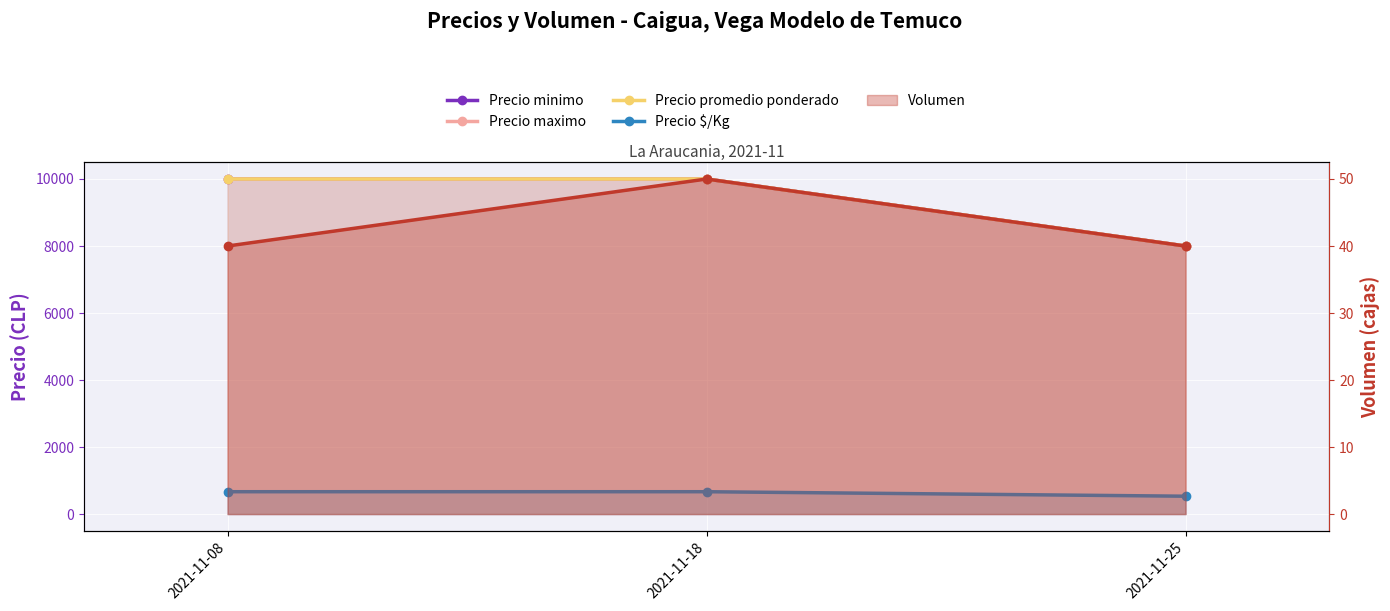

Is the value of Precio $/Kg at 2021-11-08 greater than the value of Precio maximo at 2021-11-25?

No